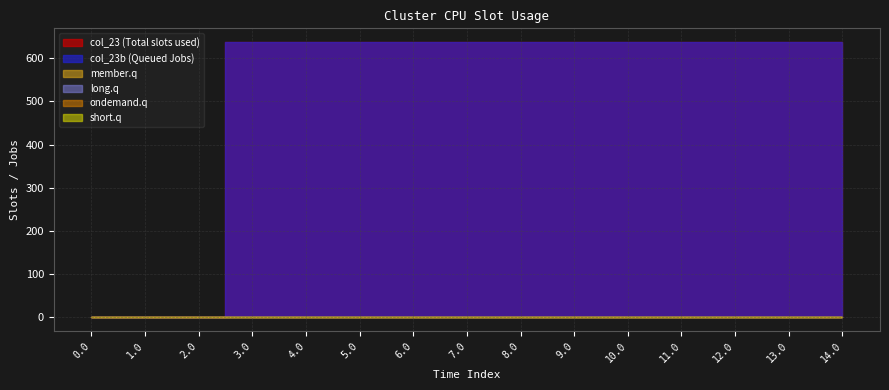

Which series has the largest total across all categories?

col_23 (Total slots used)